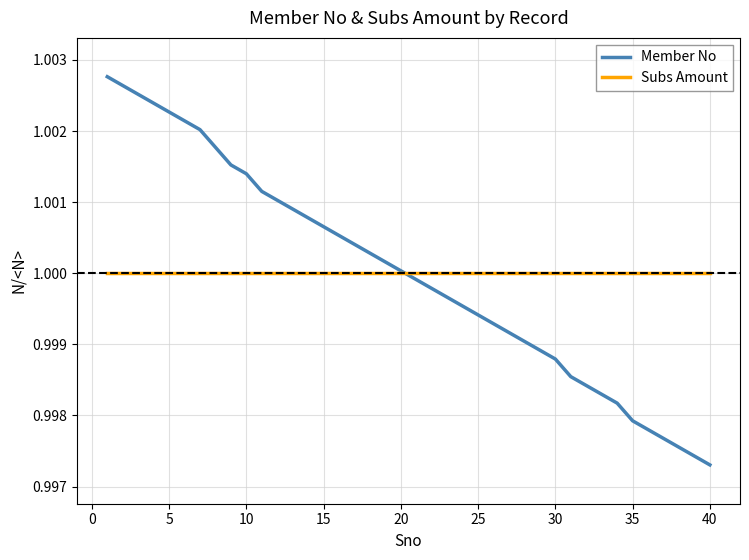

Does the chart display data point markers on the line(s)?

No